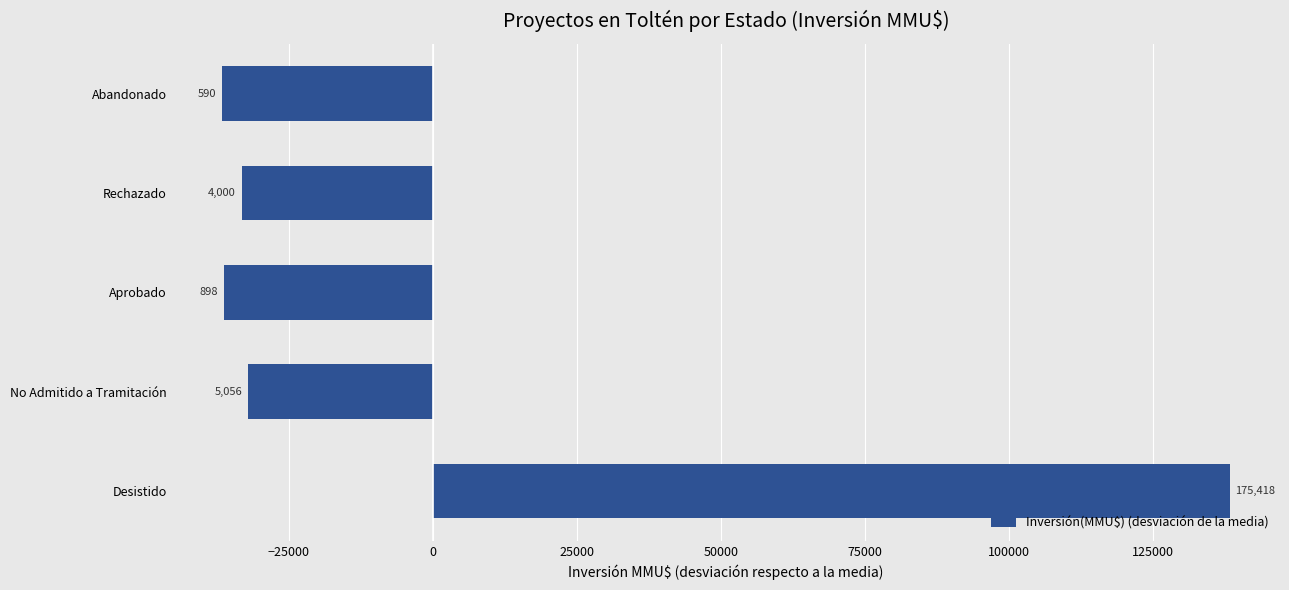

Are the bars horizontal?

Yes